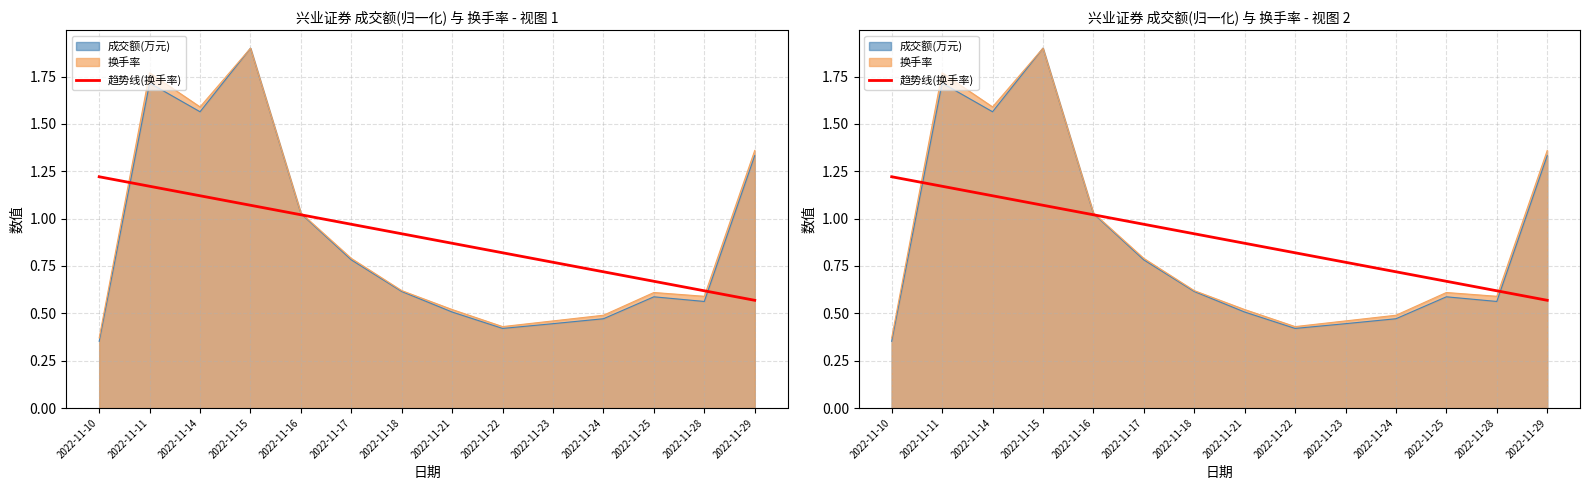

True or false: the data shows 1.1 at 2022-11-14.

True